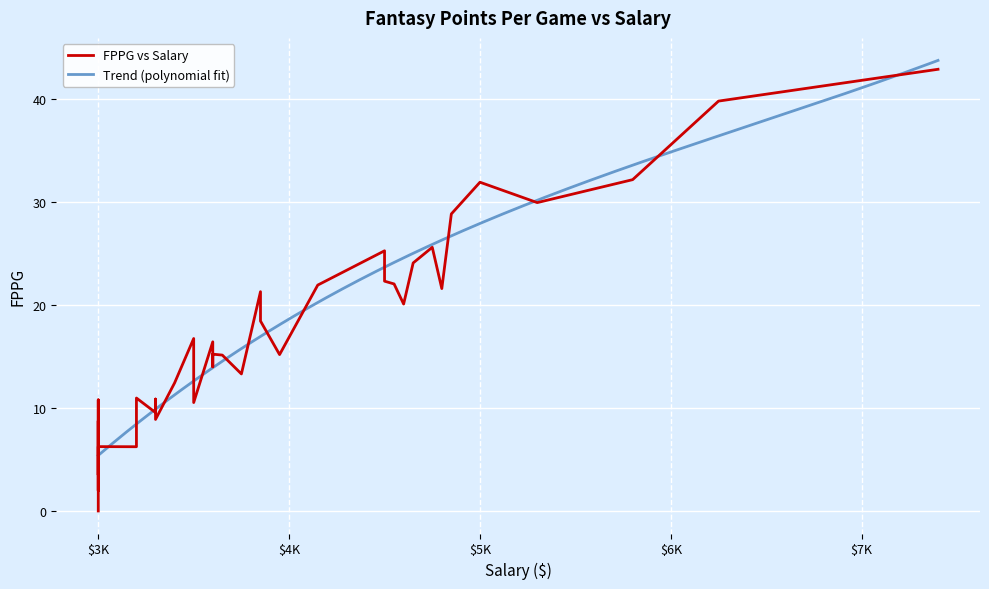

What is the lowest value of the Trend (polynomial fit) series?

5.4